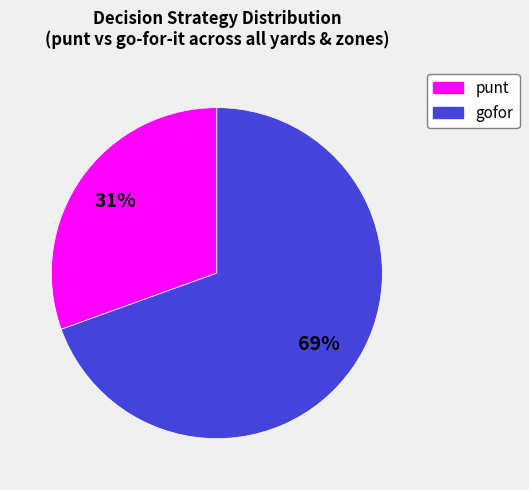

To the nearest percent, what is the combined percentage of gofor and punt?

100%